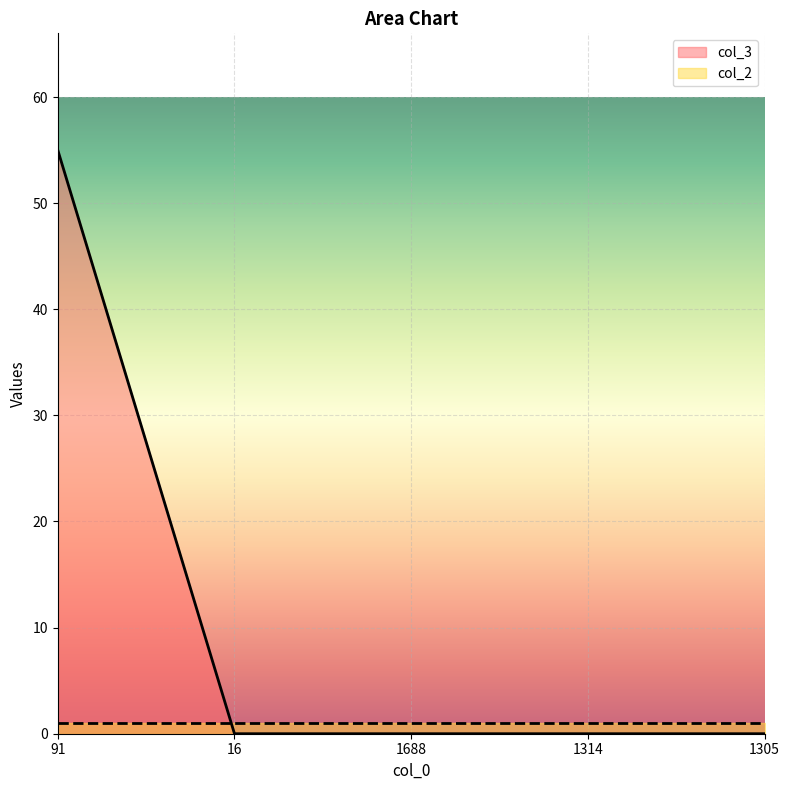

What is the difference between the maximum and minimum values?

55